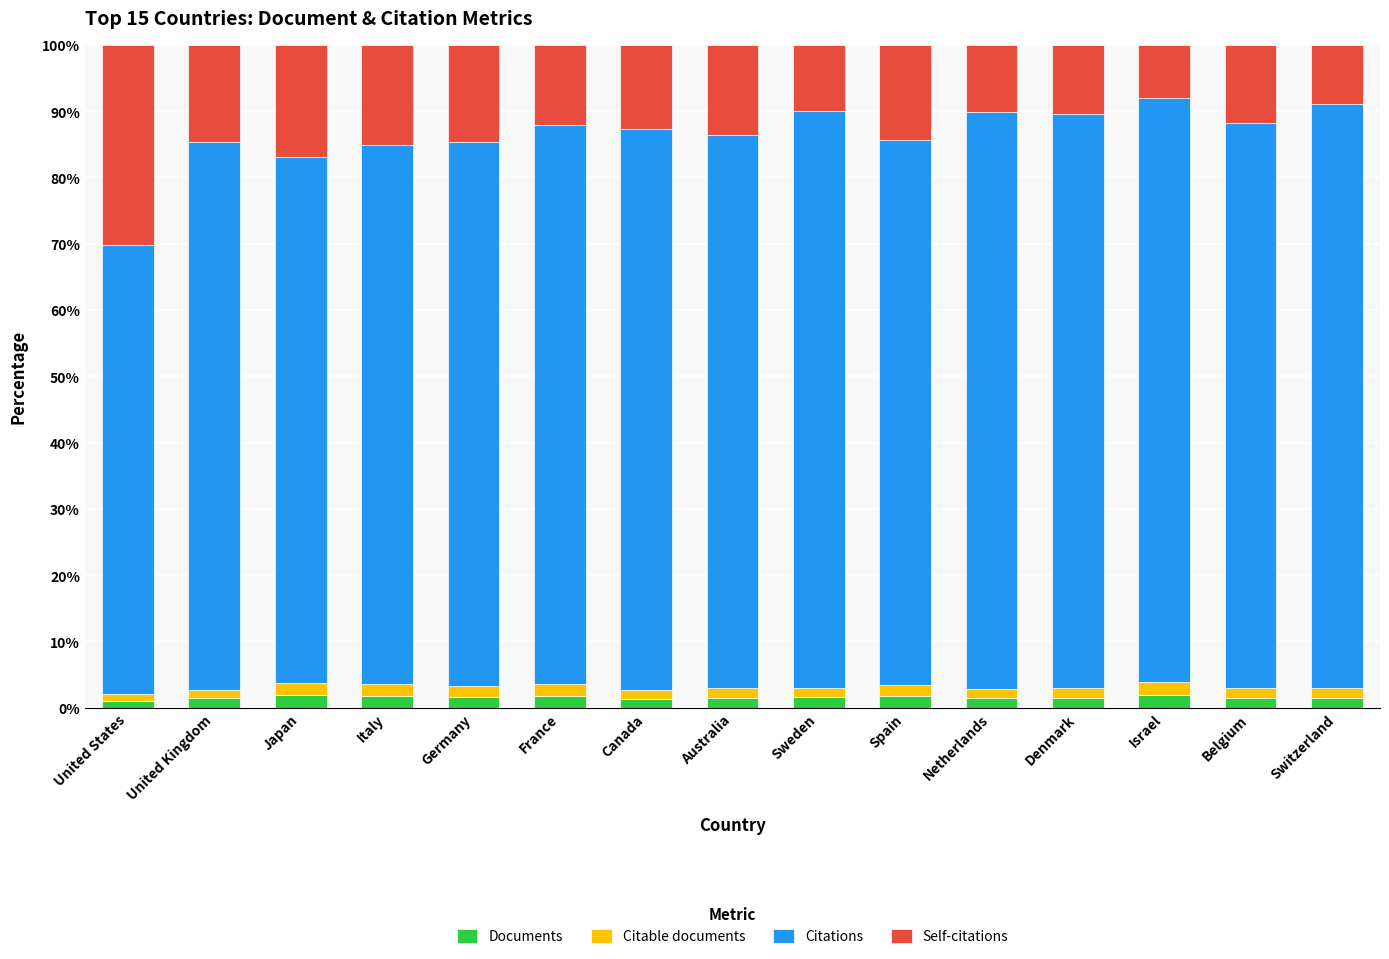

What is the difference between the second highest and second lowest values in the Self-citations series?

8.1